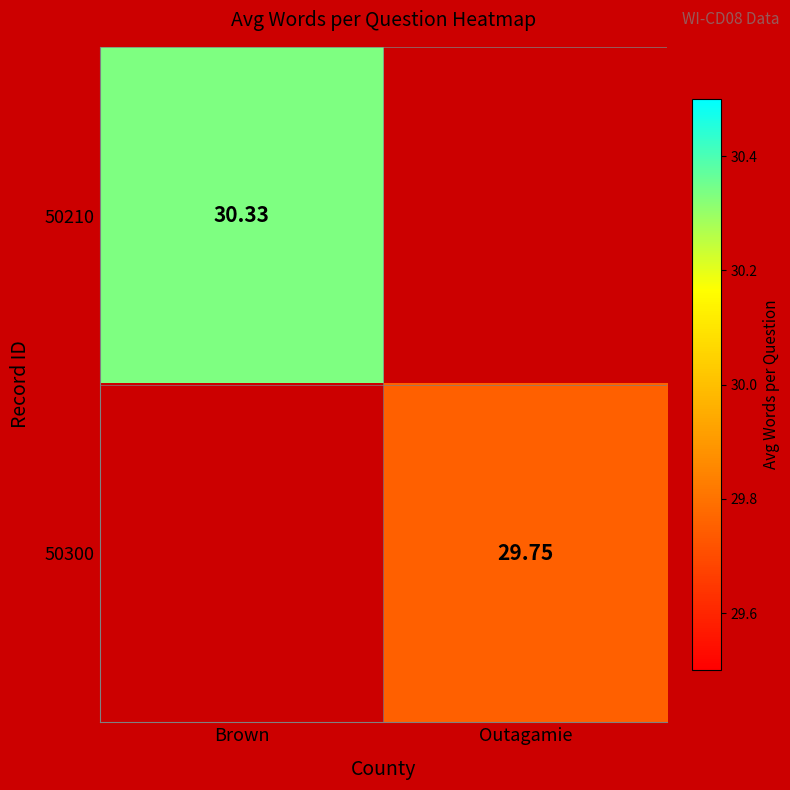

What is the maximum value shown in the chart?

30.3